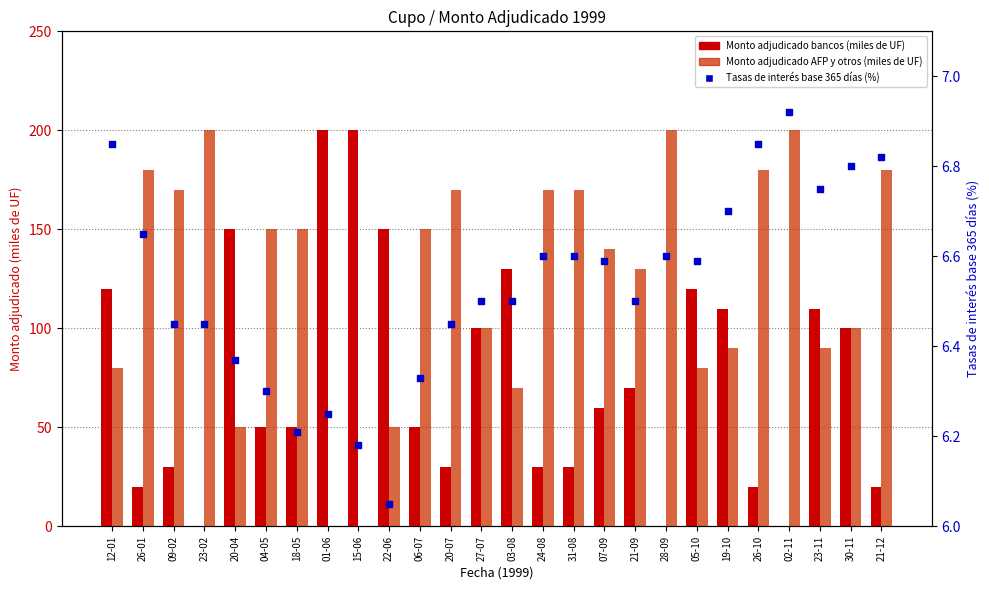

Which series reaches the maximum Y coordinate?

Monto adjudicado bancos (miles de UF)